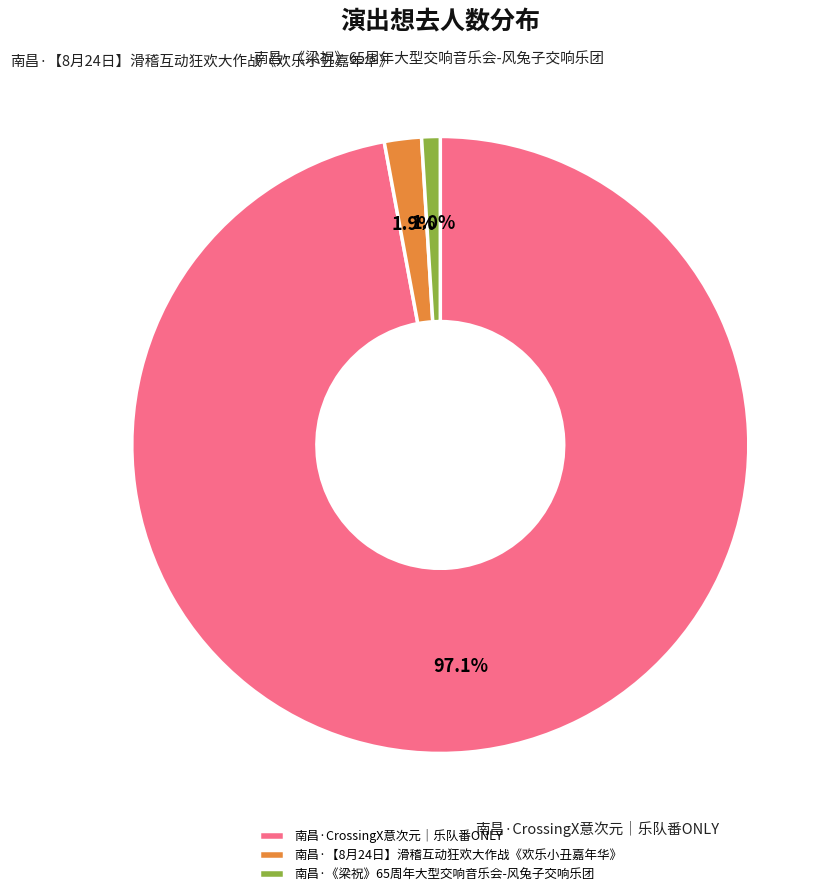

How much of the chart is everything except 南昌·《梁祝》65周年大型交响音乐会-风兔子交响乐团?

99.0%